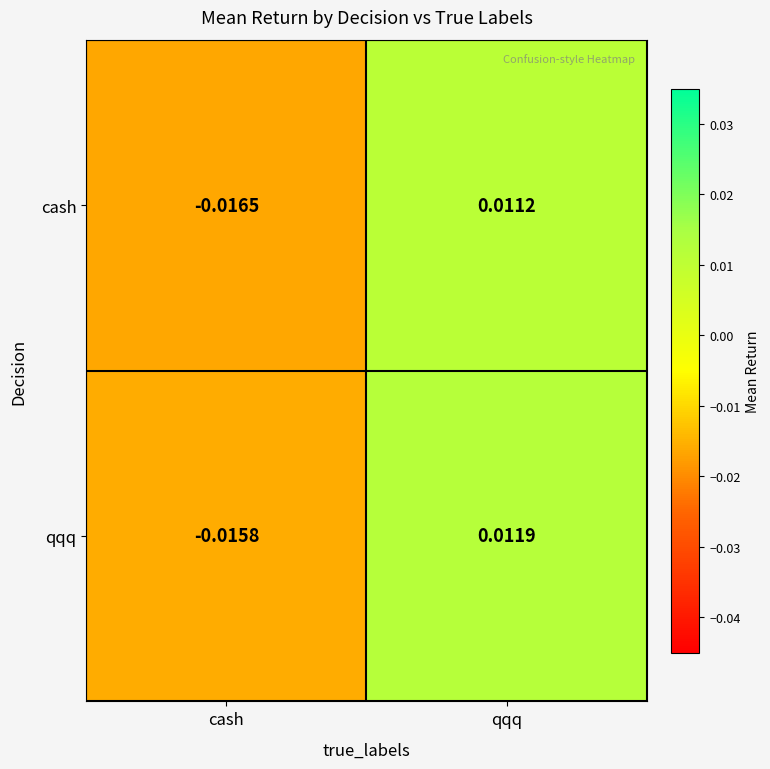

At which category is the sum across all series the highest?

qqq